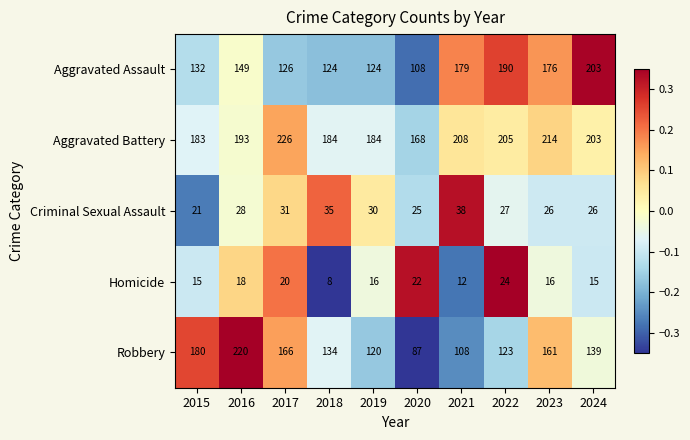

How many distinct data groups are displayed?

5